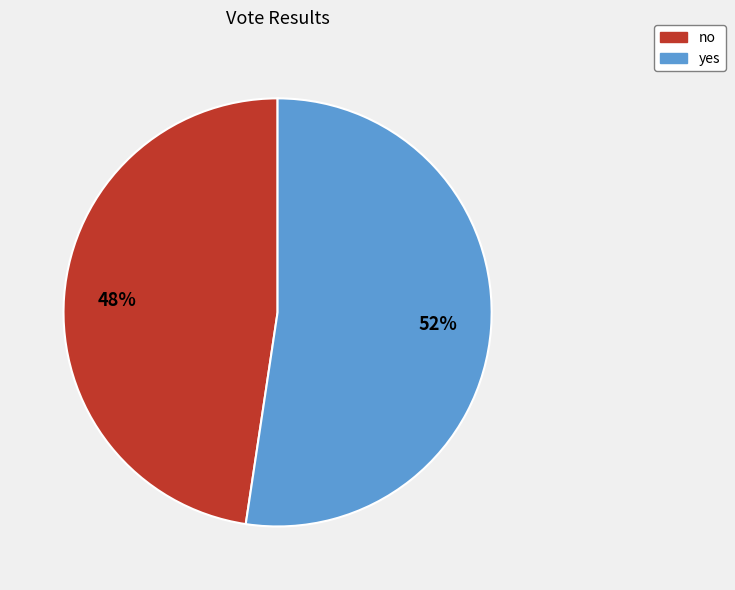

Rank the categories by value from lowest to highest.

no, yes